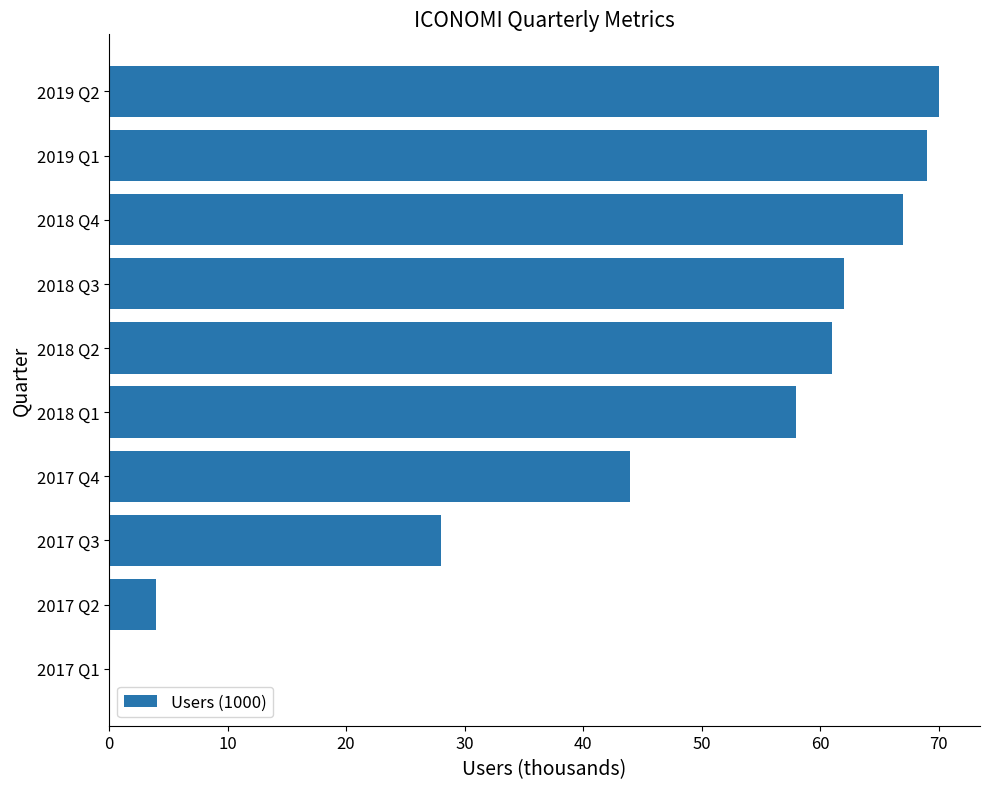

Count the number of data series in this chart.

1